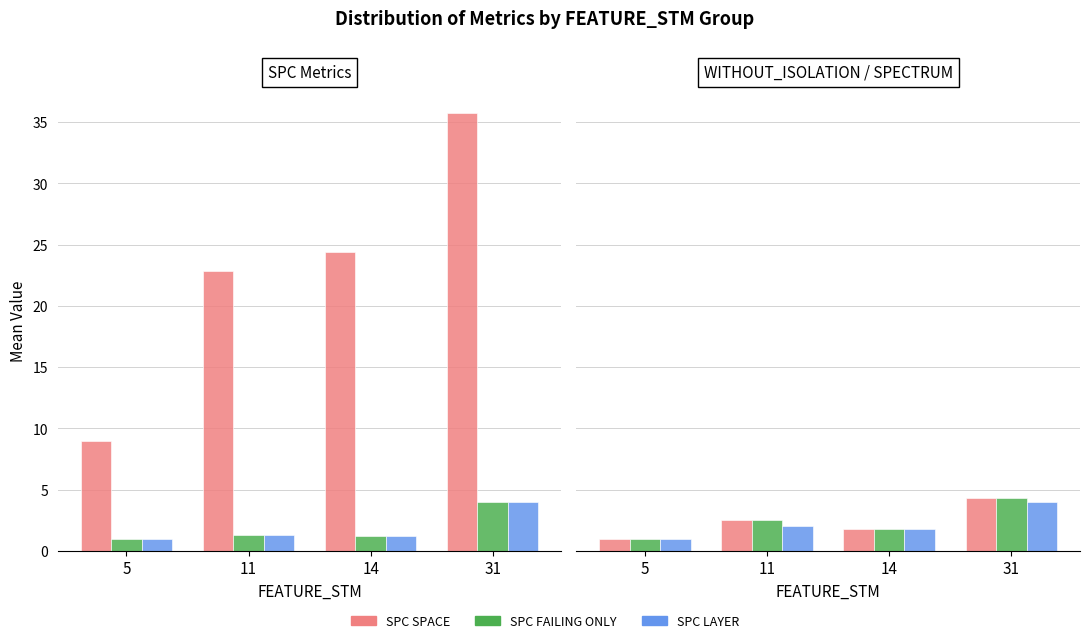

Reading right to left, list all the values displayed in this chart.

SPC_SPACE: 31=35.8	14=24.4	11=22.8	5=9.0
SPC_FAILING_ONLY: 31=4.0	14=1.2	11=1.3	5=1.0
SPC_LAYER: 31=4.0	14=1.2	11=1.3	5=1.0
WITHOUT_ISOLATION_F: 31=4.3	14=1.8	11=2.5	5=1.0
WITHOUT_ISOLATION_LAYER: 31=4.3	14=1.8	11=2.5	5=1.0
SPECTRUM: 31=4.0	14=1.8	11=2.0	5=1.0